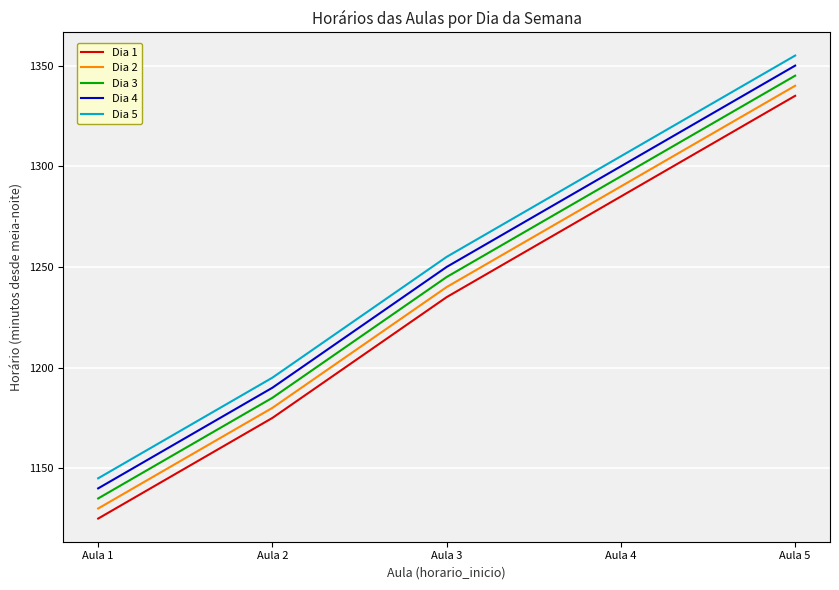

The value of Dia 2 at Aula 2 is 1622. True or false?

False